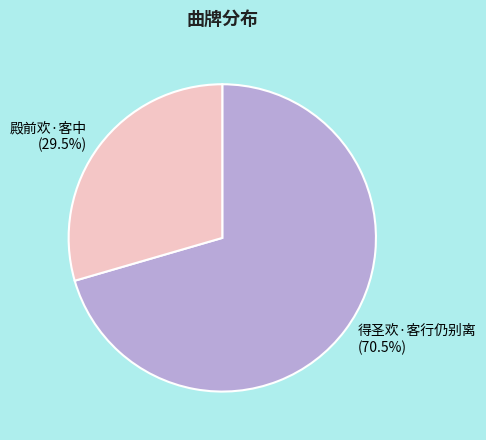

Is it true that 得圣欢·客行仍别离 is 63% of the pie?

False